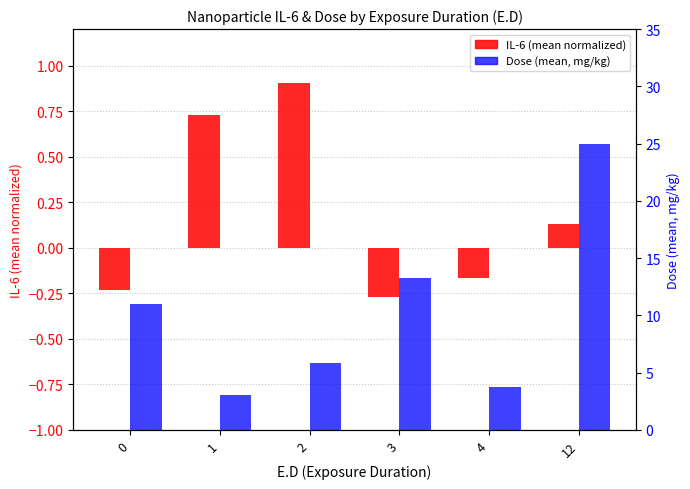

Which category has the highest value across all series?

12